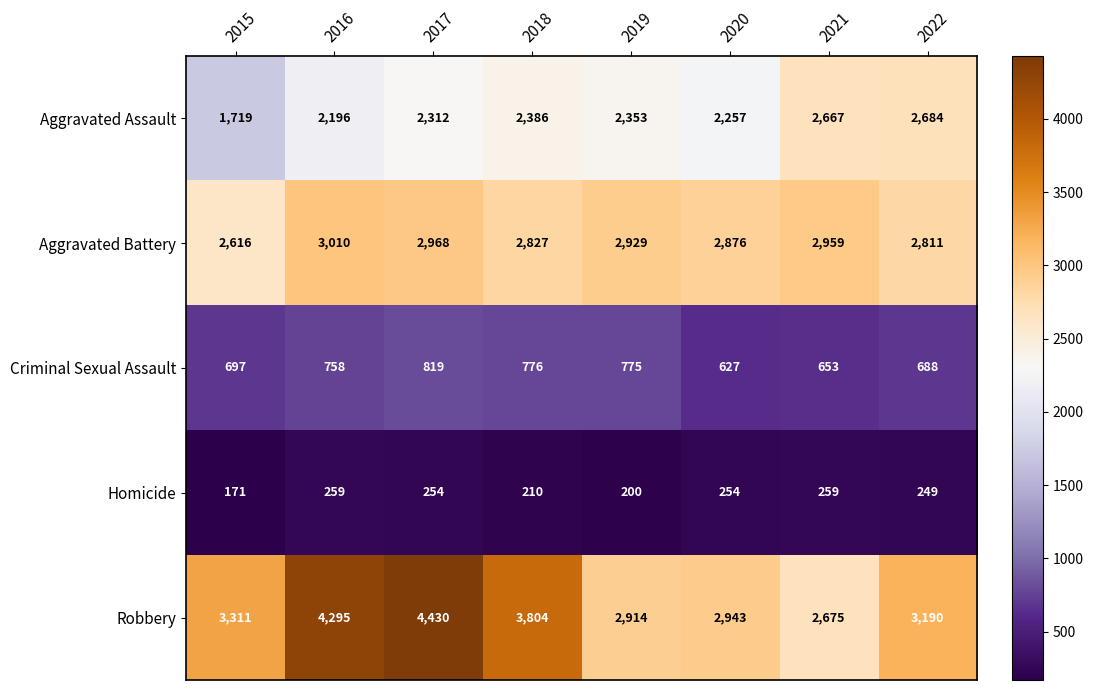

Is it true that Robbery equals 3644 at 2021?

False